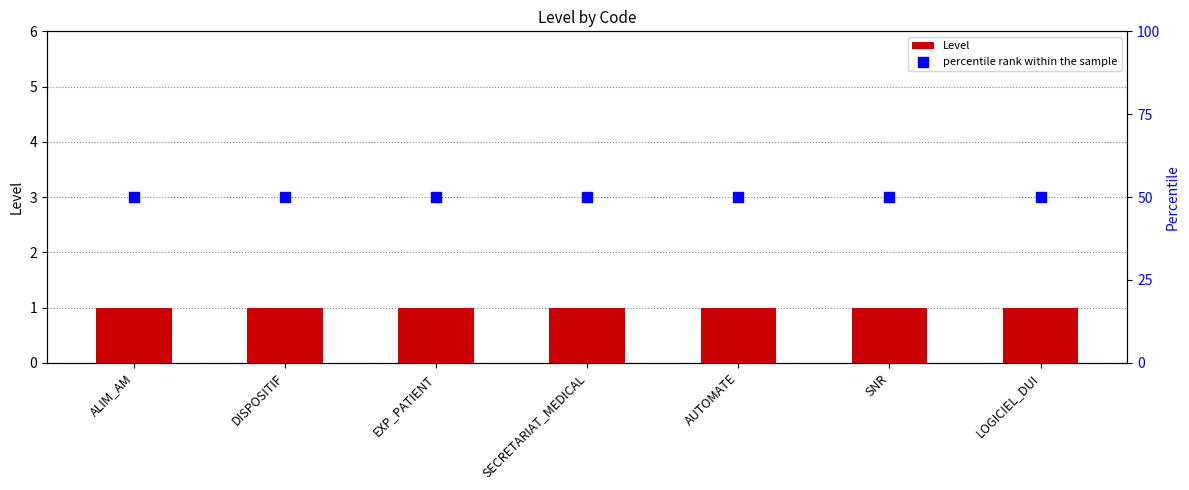

What is the total value across all series at SECRETARIAT_MEDICAL?

51